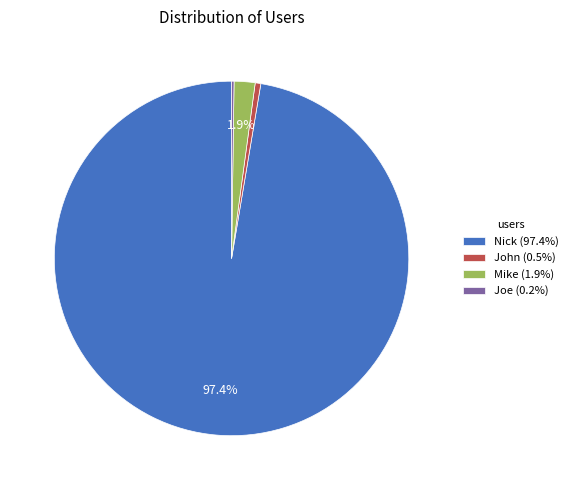

What percentage is NOT represented by Mike (1.9%)?

98.1%